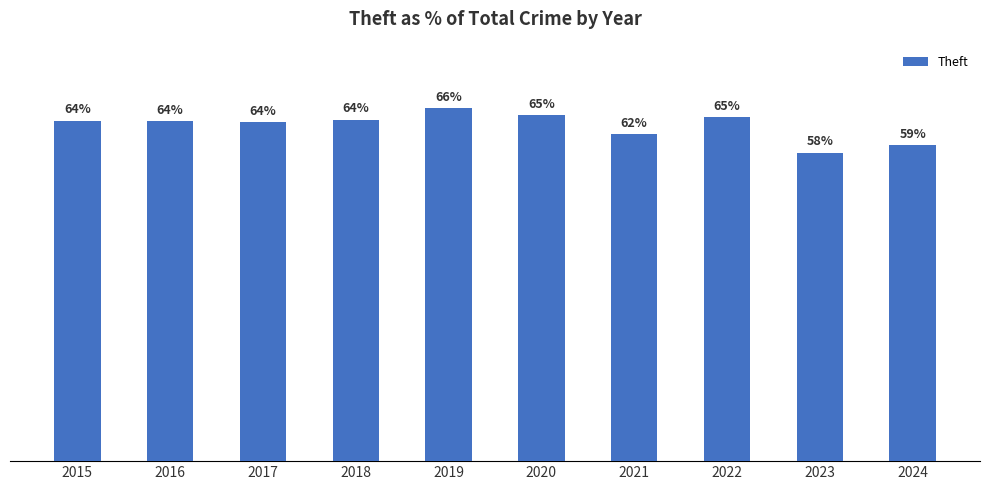

Does the chart contain any negative values?

No